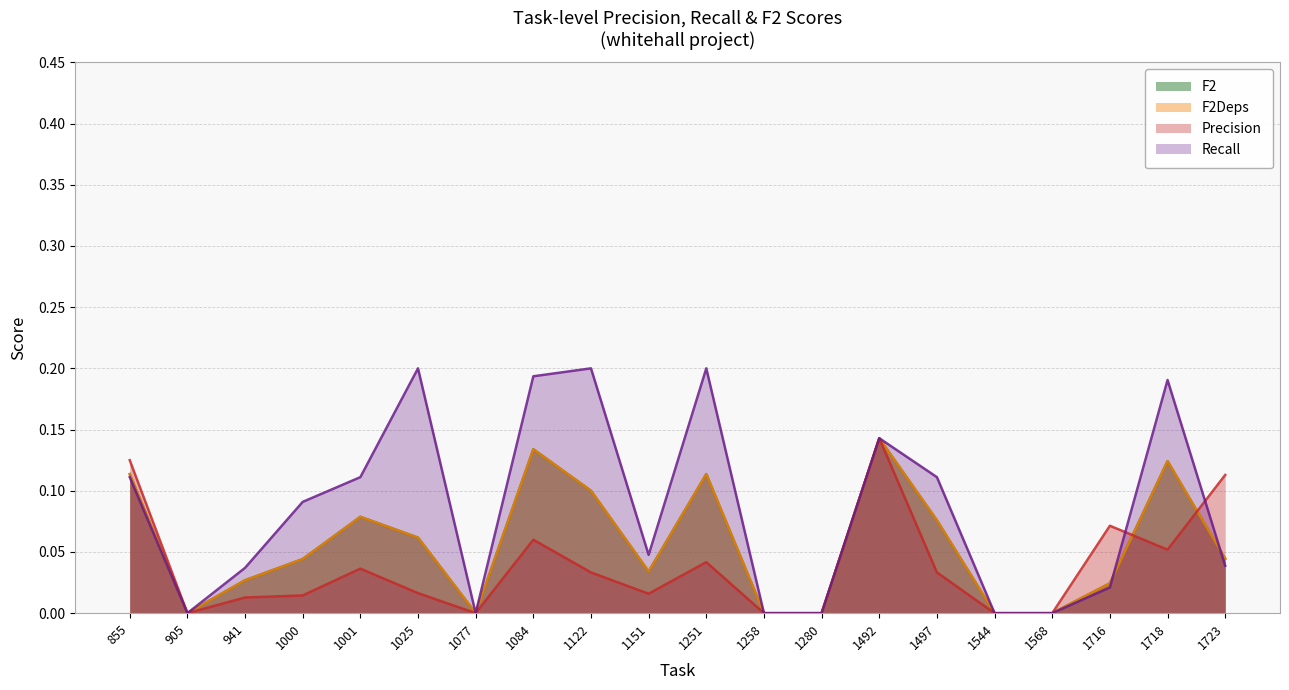

At which category does Precision reach its first local peak?

1001